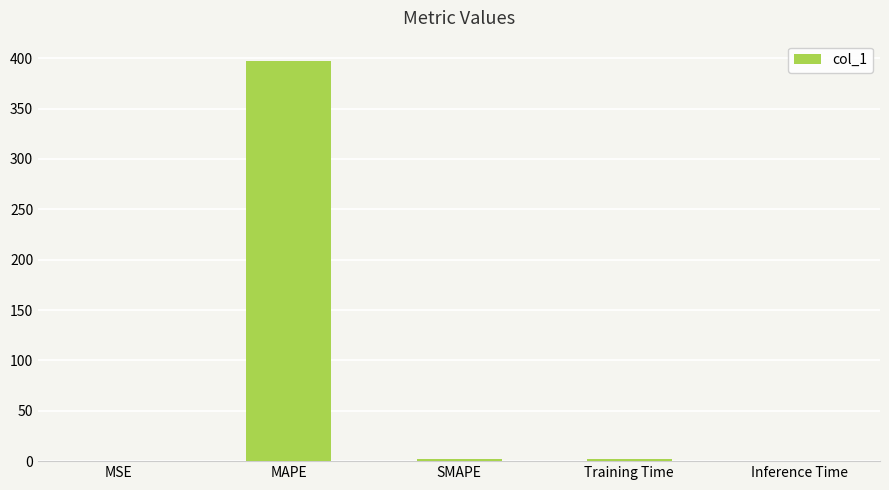

What is the sum of all values?

401.3